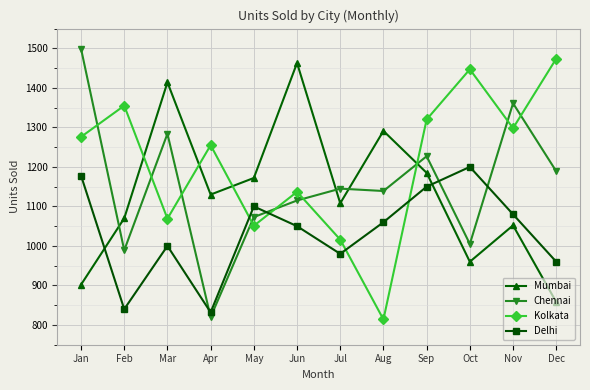

Does the chart display data point markers on the line(s)?

Yes